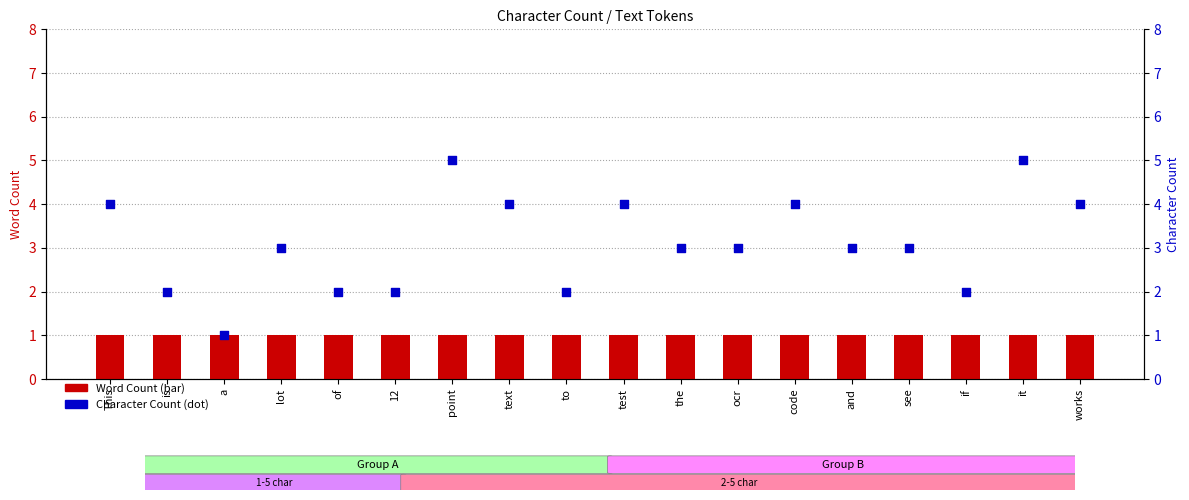

Which series contains the highest Y value?

Character Count